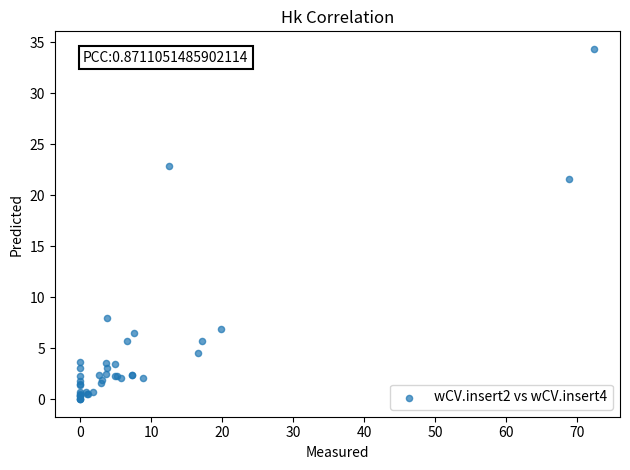

What Y value in the scatter plot is closest to 17?

21.6